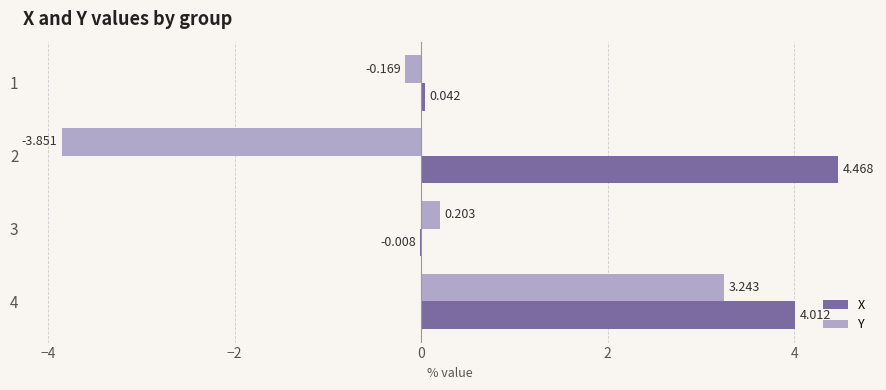

Is the value of Y at 2 greater than the value of X at 3?

No